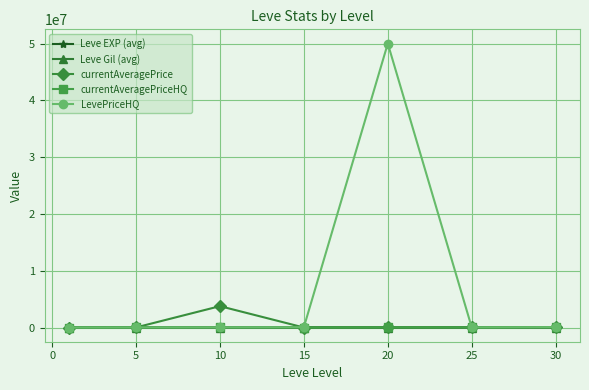

Which series has the widest spread of values?

LevePriceHQ